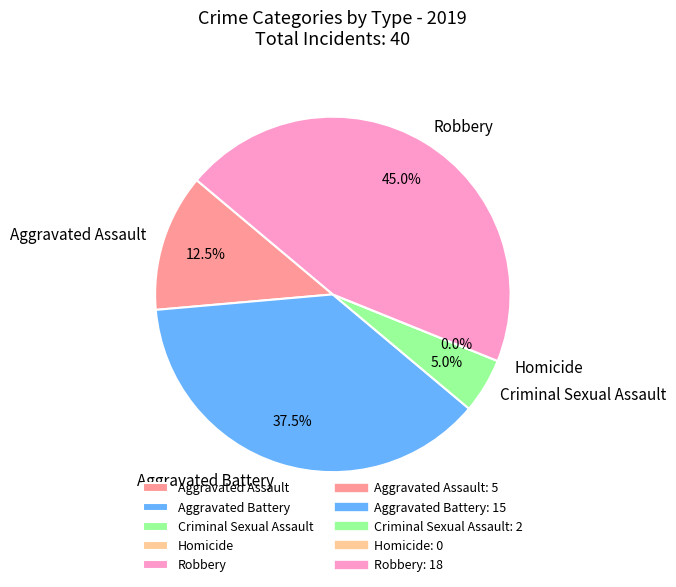

What is the change in value from Aggravated Assault to Aggravated Battery?

+10